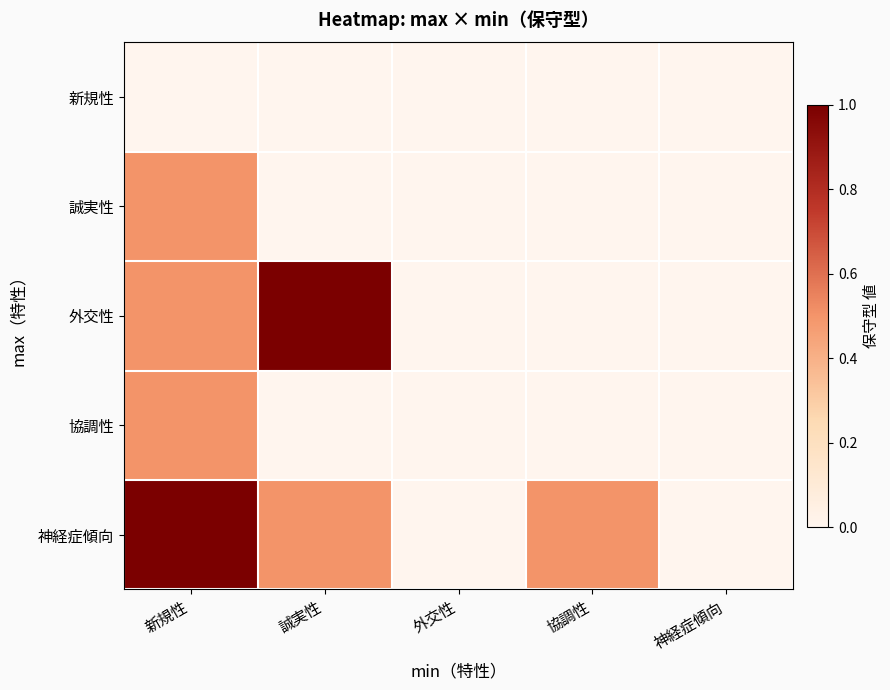

At how many categories does at least one series exceed 0?

3